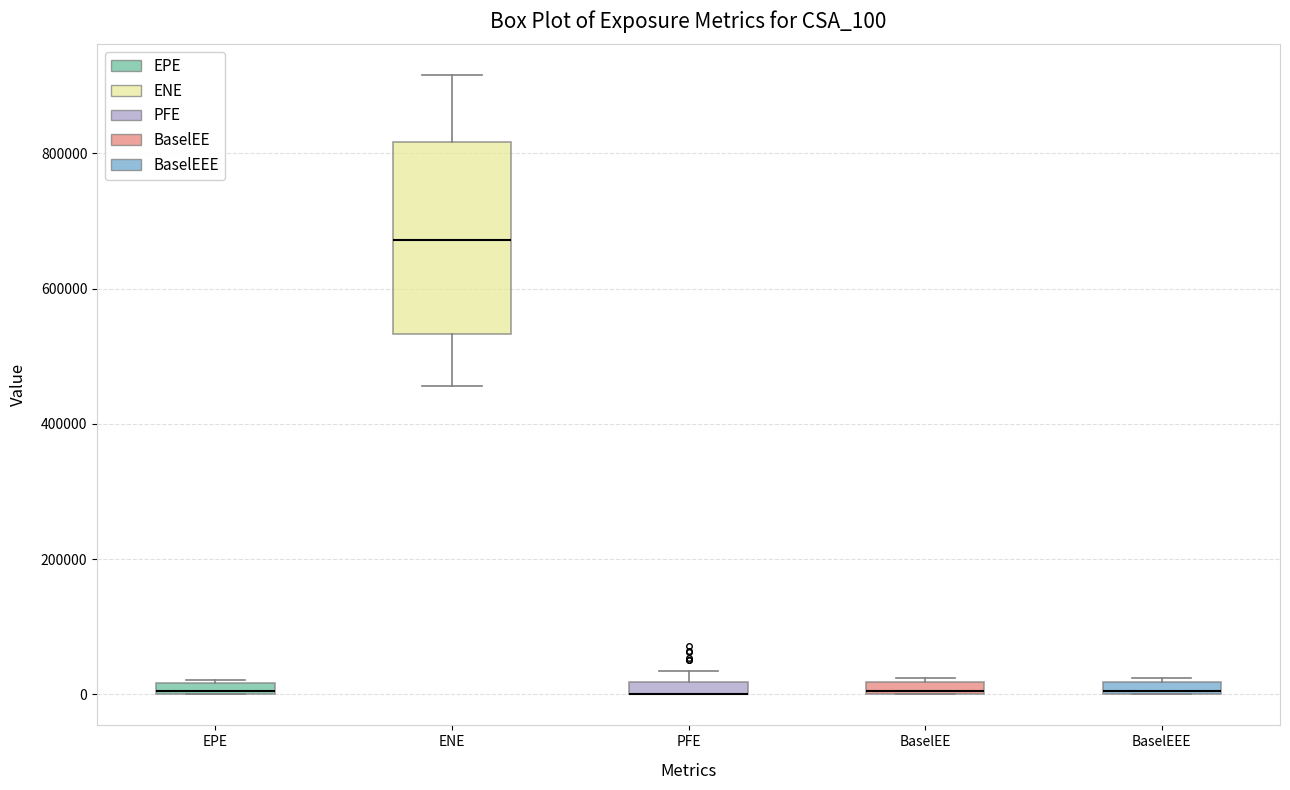

Where is the lower edge of the box for BaselEEE on the y-axis? The values are not printed on the chart, so give them approximately, as read against the axis.

0